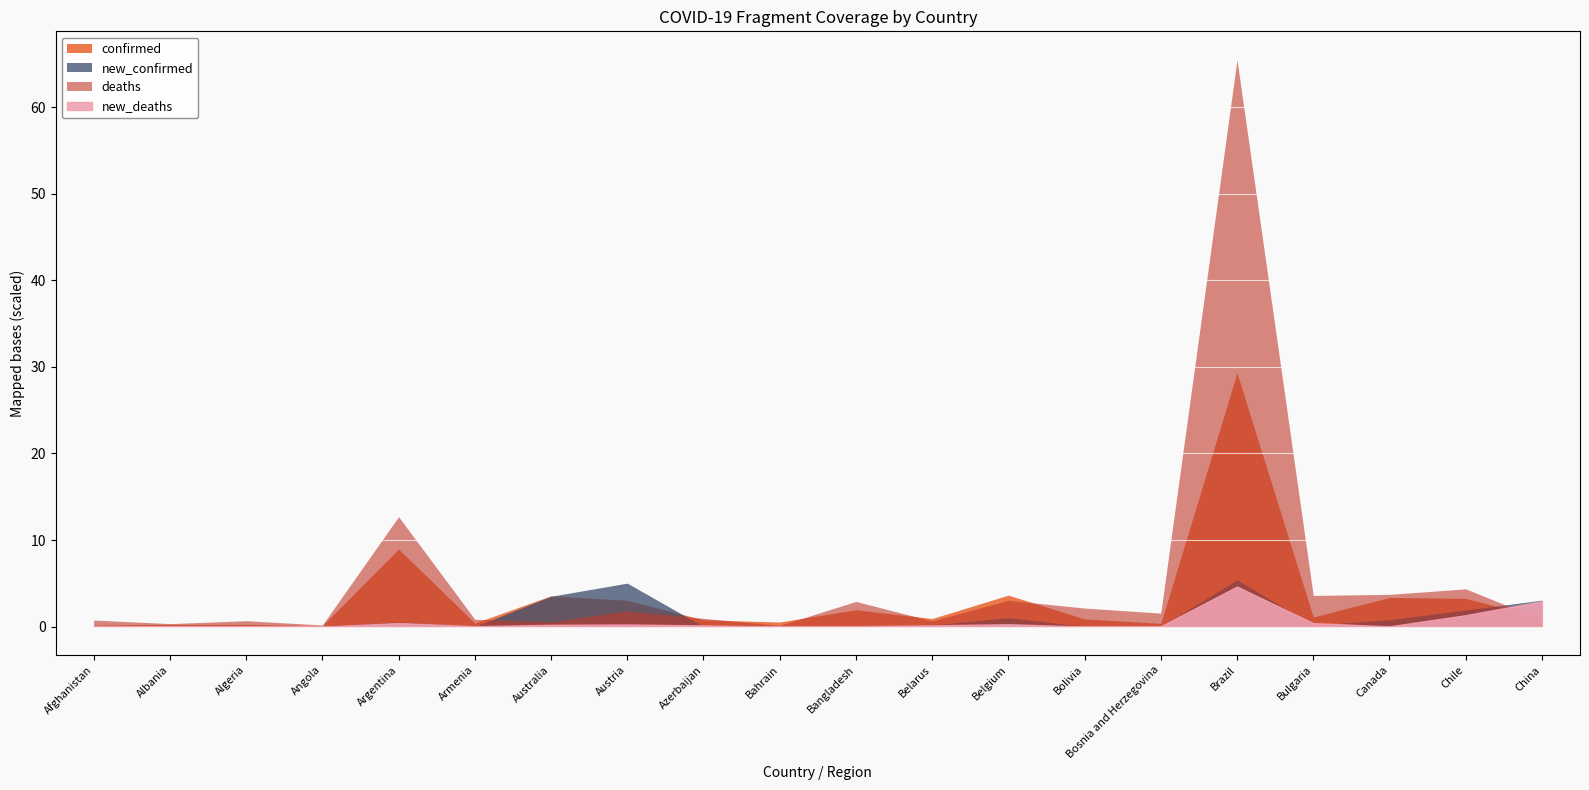

The value of confirmed at Bolivia is 254831. True or false?

False